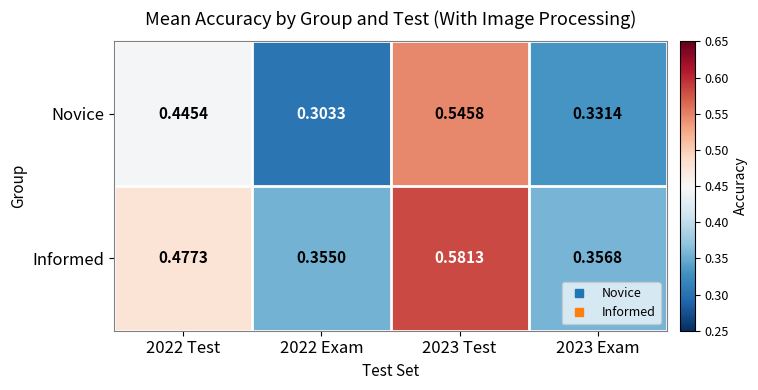

Rank the series by their average value, from lowest to highest.

Novice, Informed